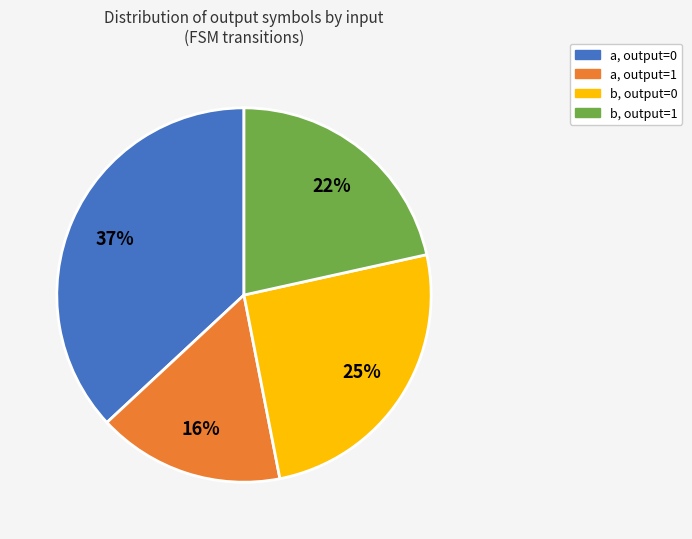

True or false: a, output=0 accounts for 37% of the total.

True